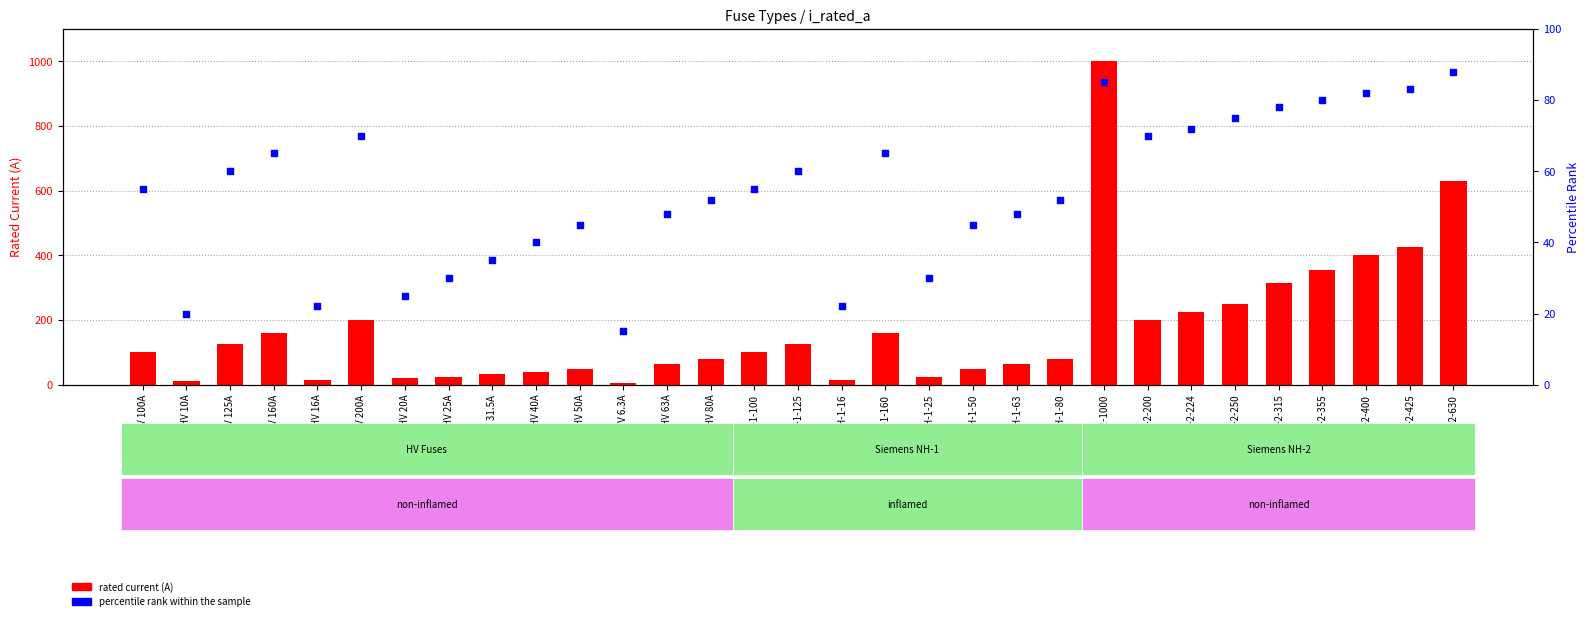

Which series contains the highest Y value?

rated current (A)